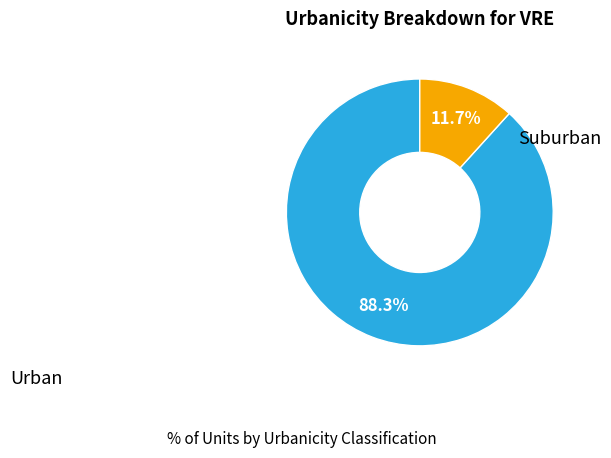

How many slices are in this pie chart?

2